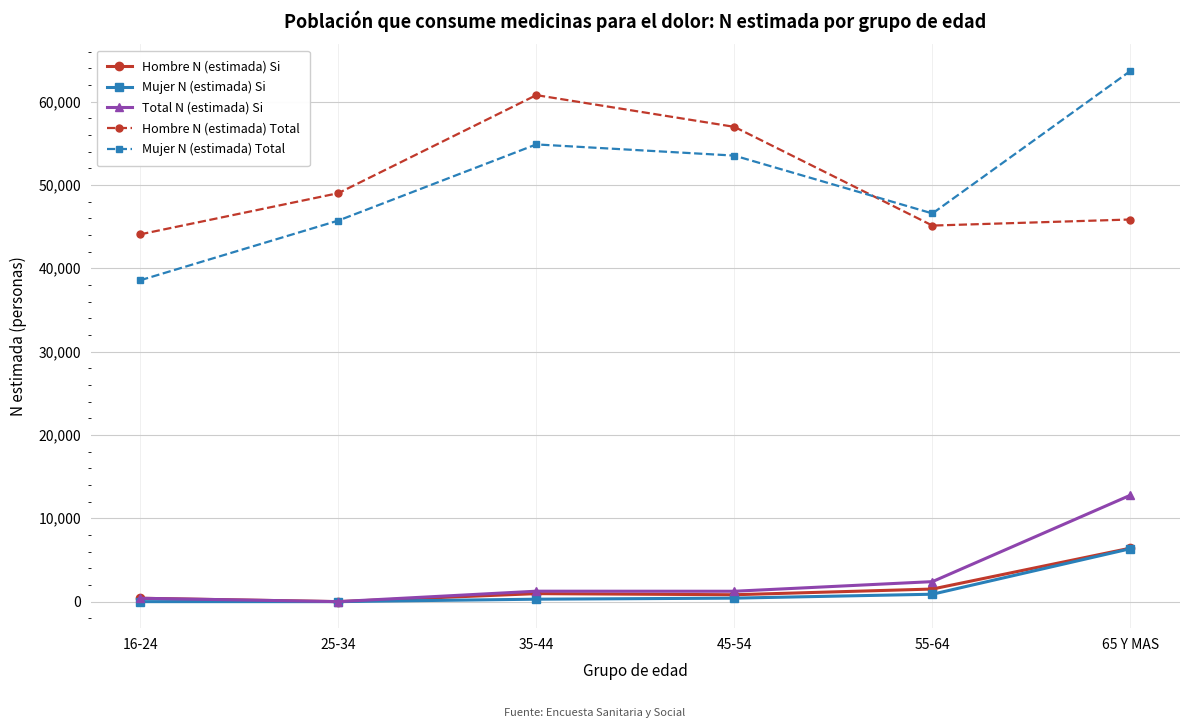

What is the difference between the highest and lowest values at 65 Y MAS?

57322